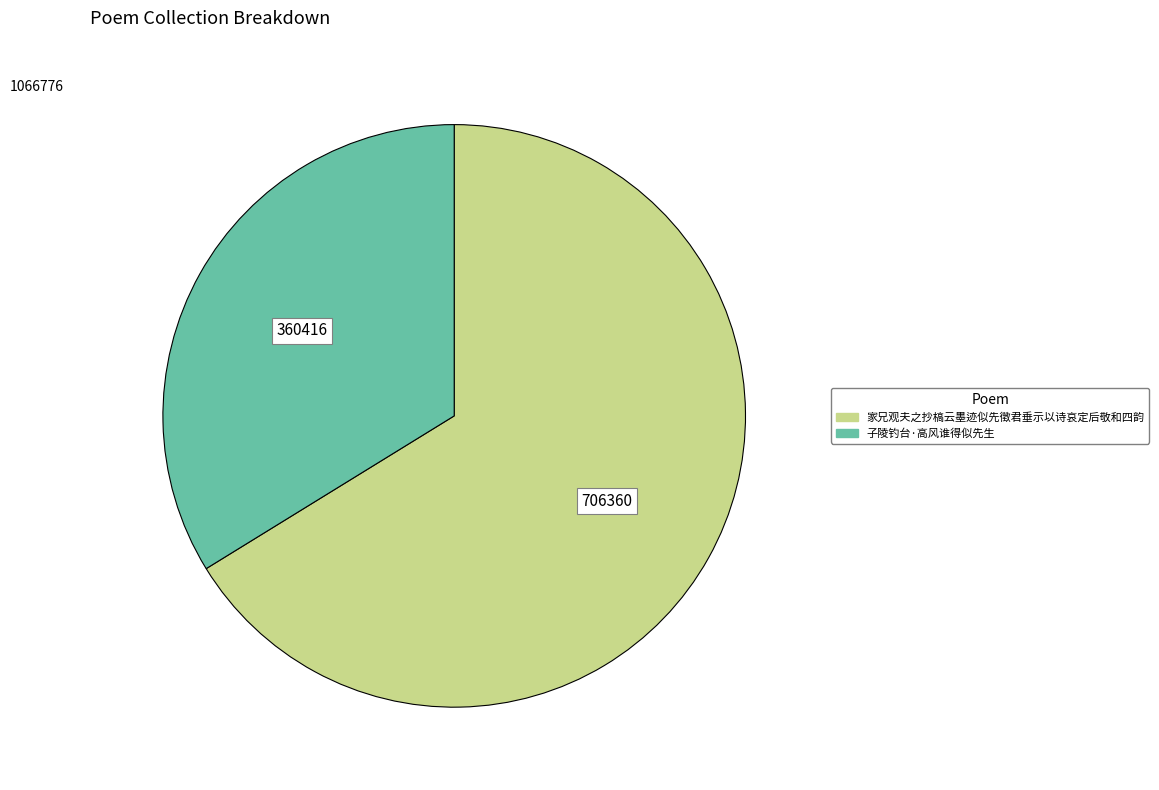

What is the ratio of the value at 子陵钓台·高风谁得似先生 to the value at 家兄观夫之抄槁云墨迹似先徵君垂示以诗哀定后敬和四韵?

0.5